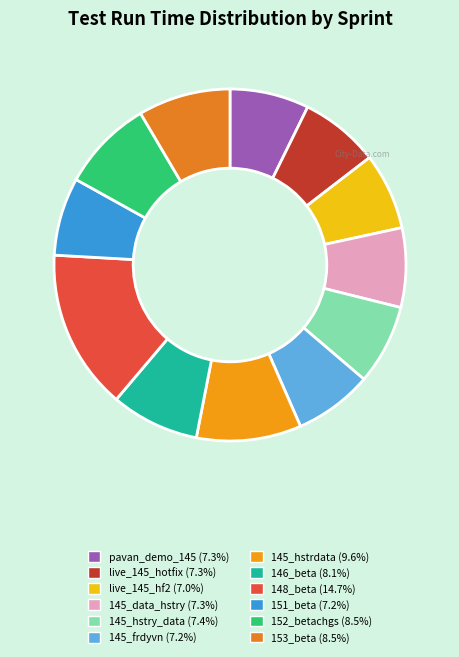

Which category has the smallest portion of the pie?

live_145_hf2